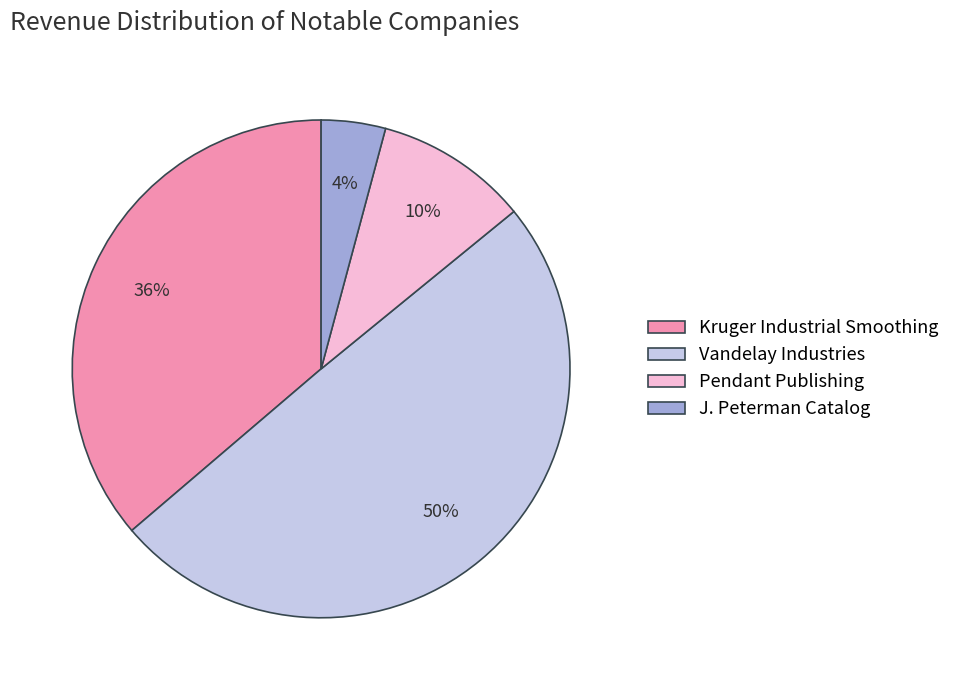

Do Vandelay Industries and J. Peterman Catalog together represent more than half of the pie?

Yes